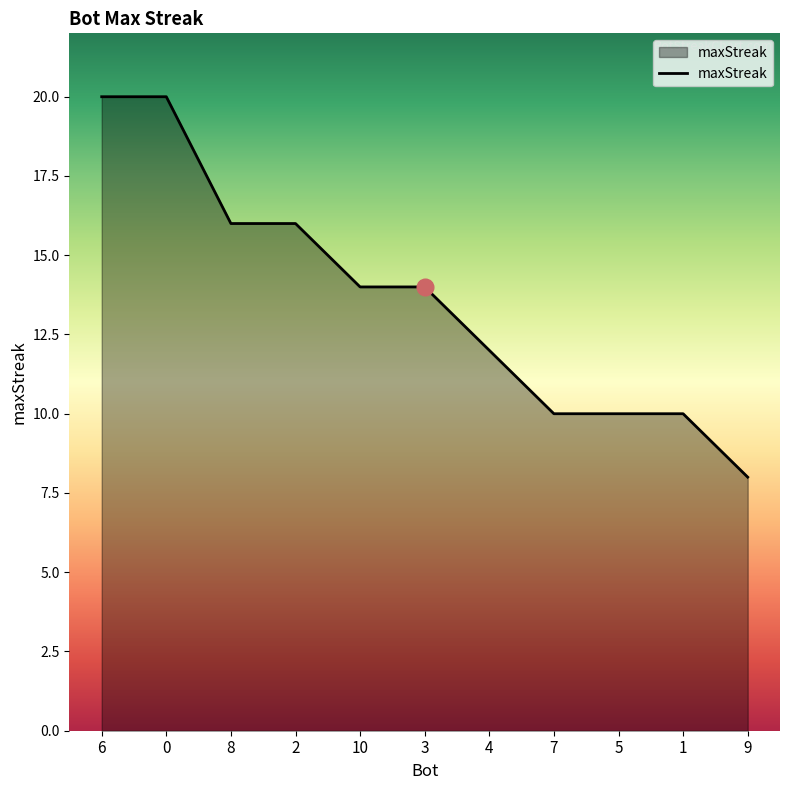

What is the sum of the values at 8 and 4?

28